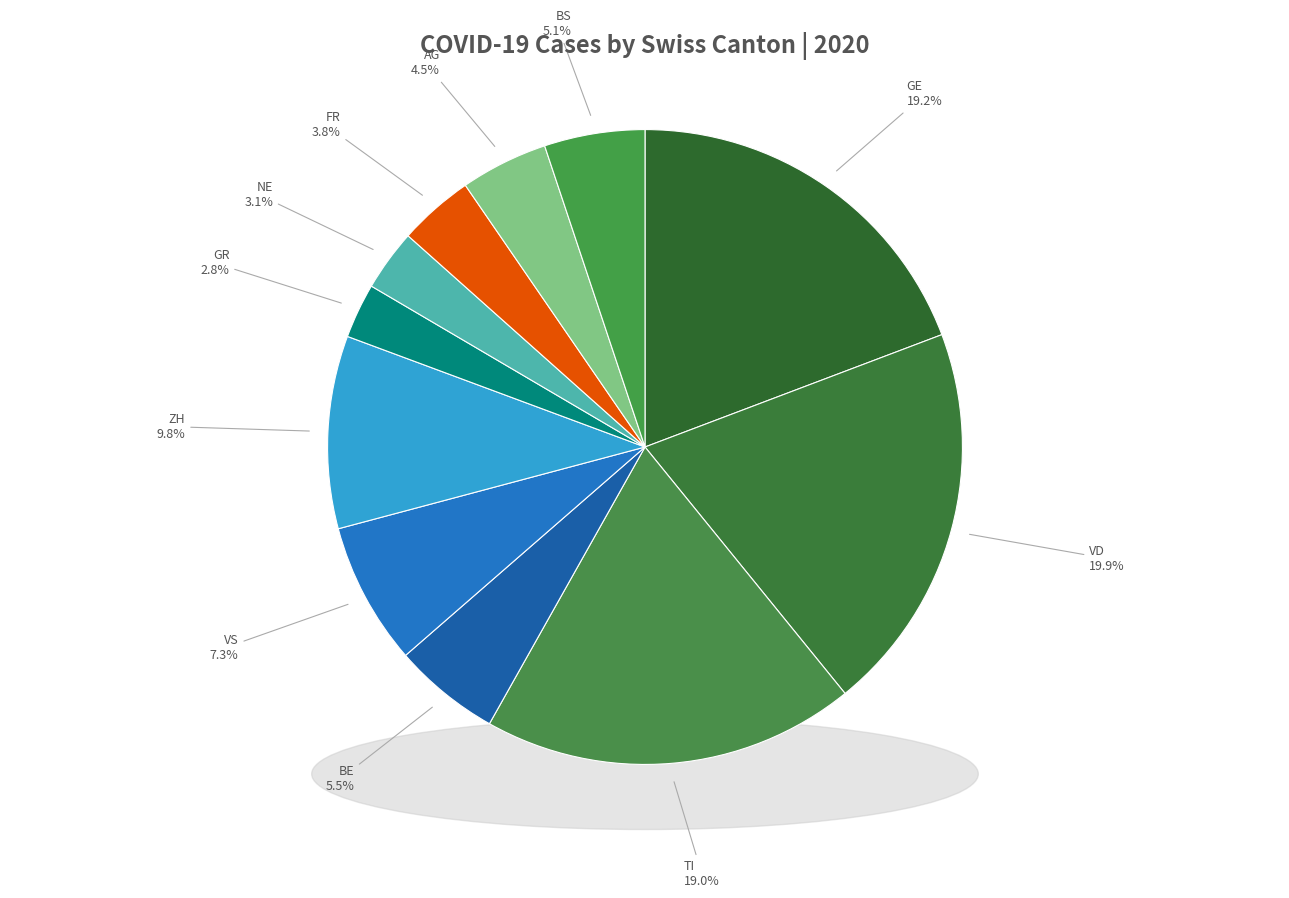

Is there a majority slice in this chart?

No